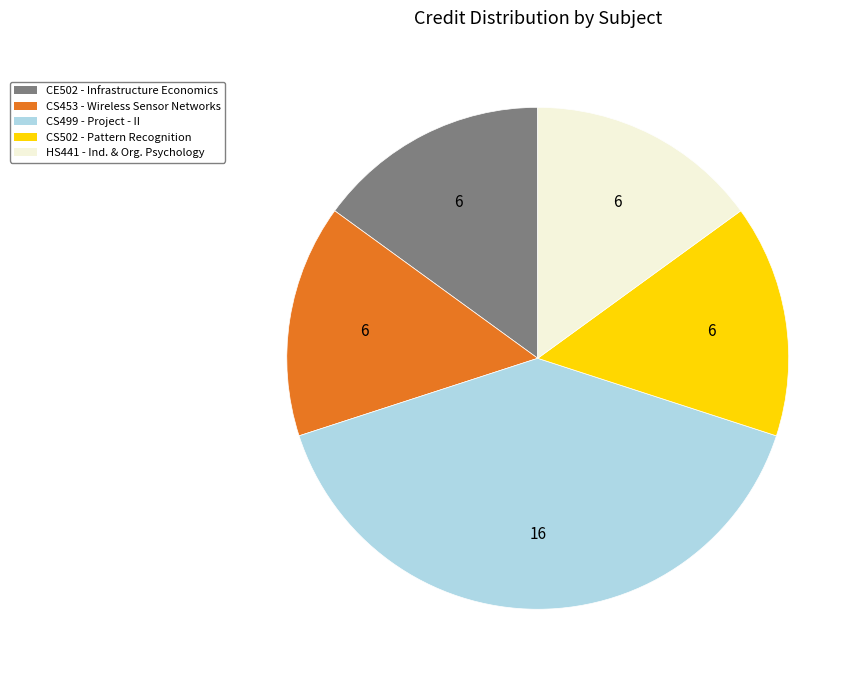

Is CS499 - Project - II the majority of the pie?

No